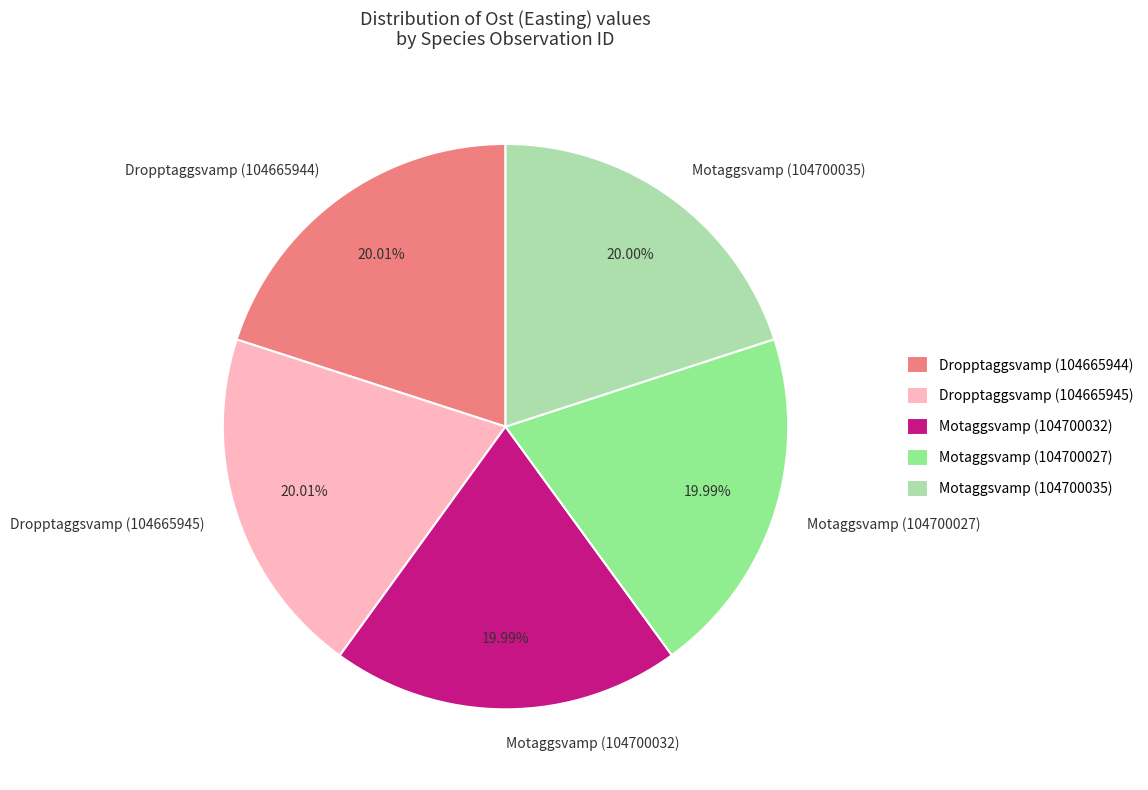

To the nearest percent, what portion does Dropptaggsvamp (104665945) represent?

20%